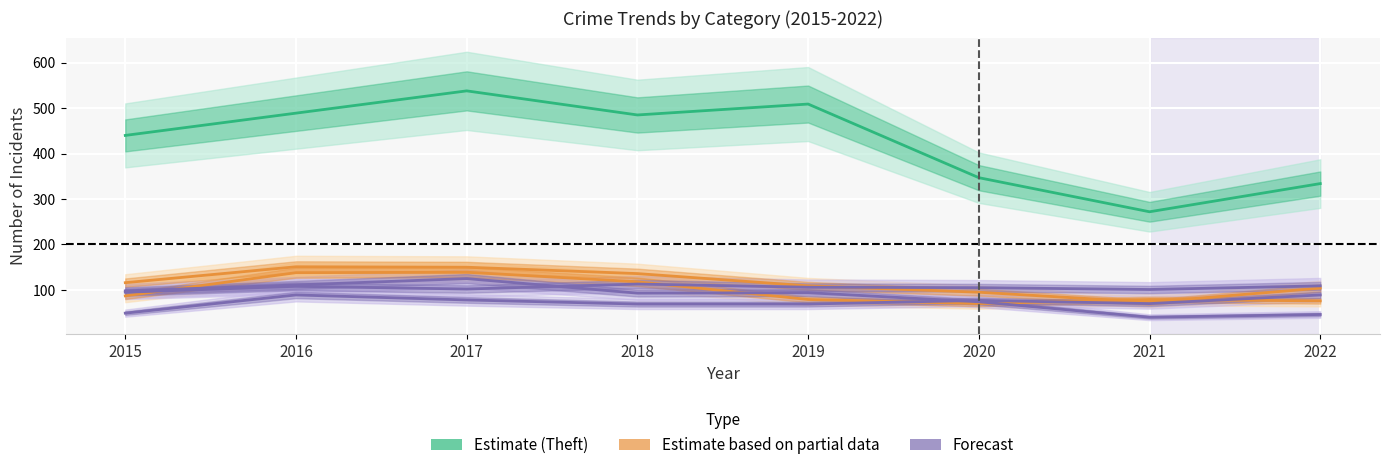

What is the sum of all Motor Vehicle Theft values?

934